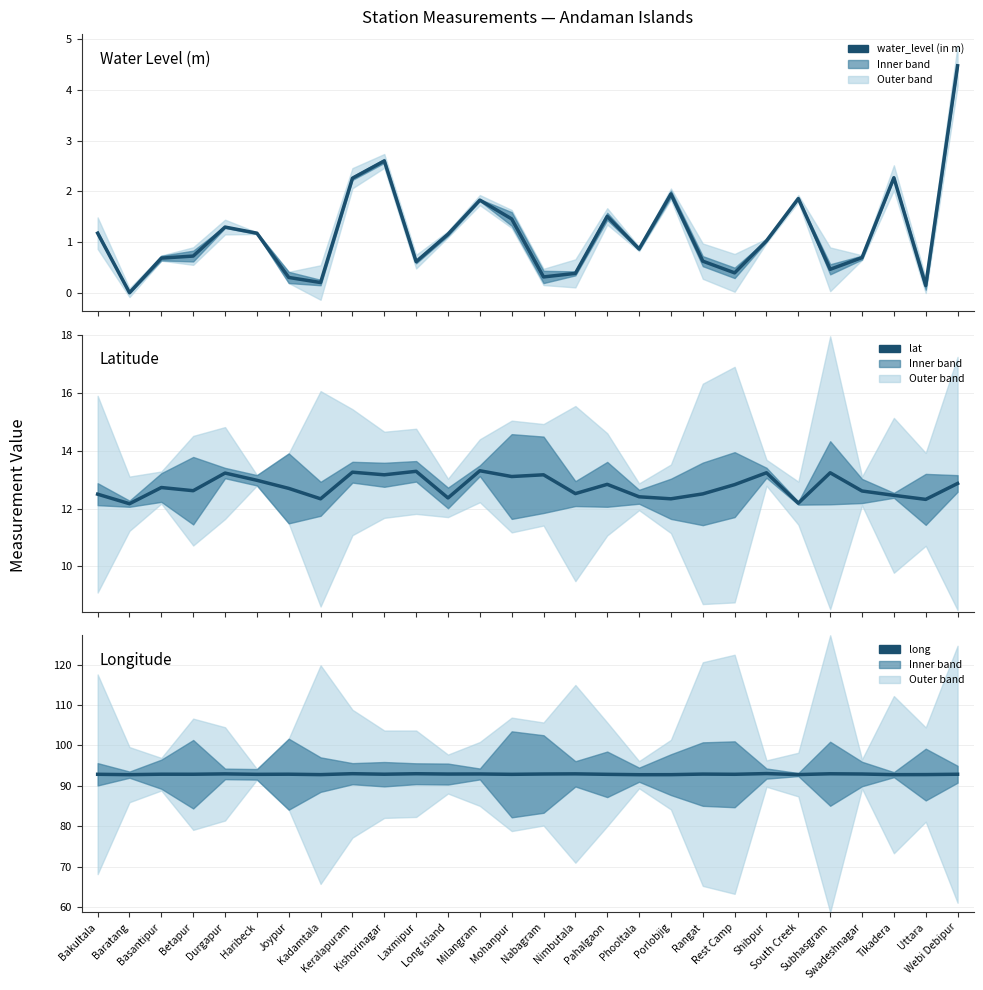

Which series changed the most between Kadamtala and Pahalgaon?

water_level (in m)